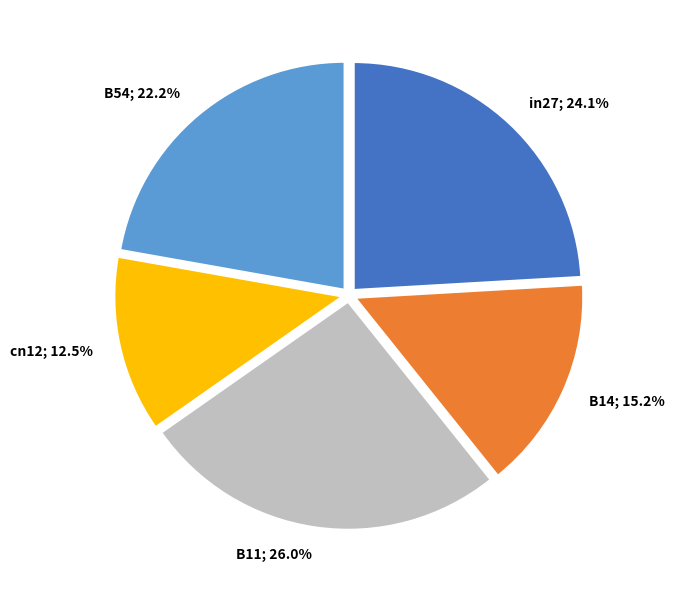

Which slice is the largest?

B11